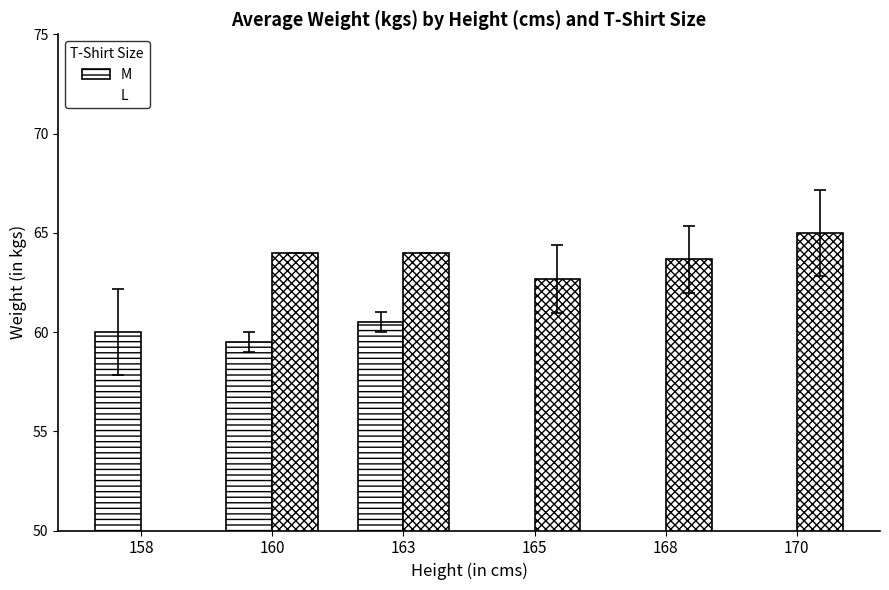

Where does the M series first go above 59?

158